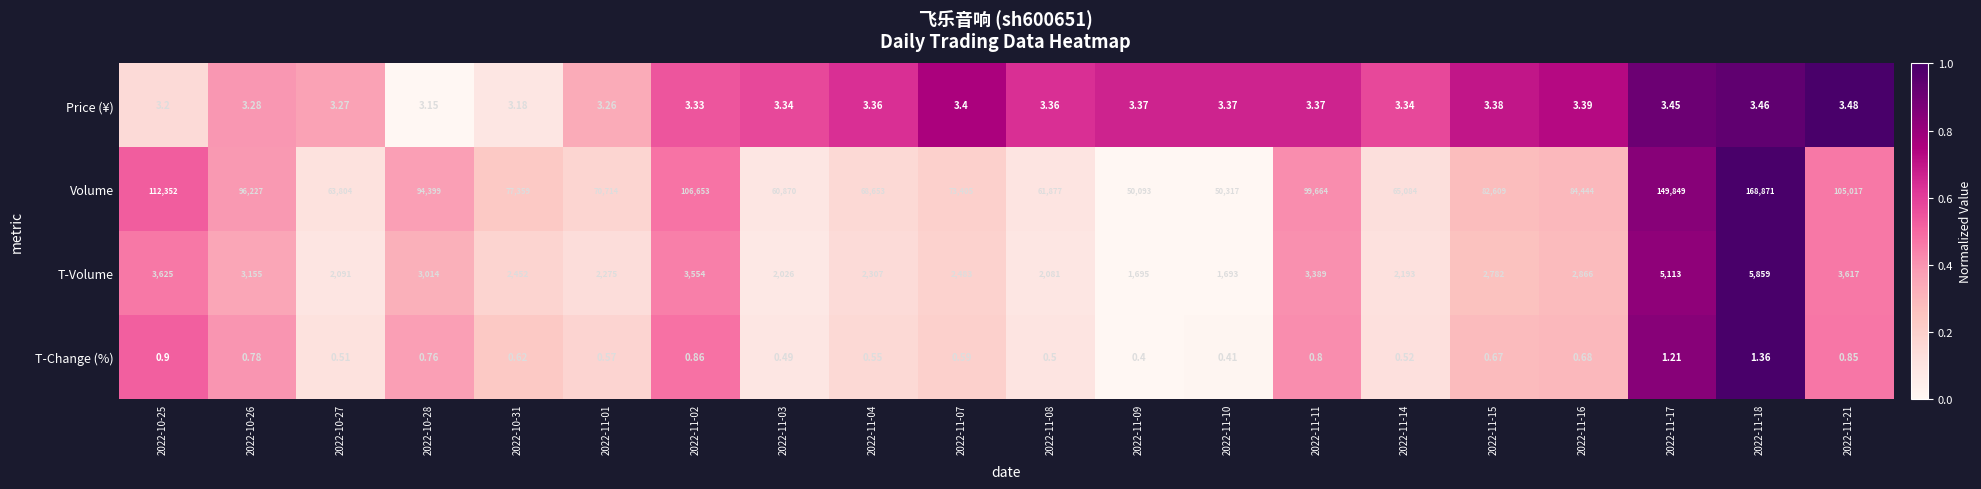

Which series has the largest range (max minus min)?

Volume